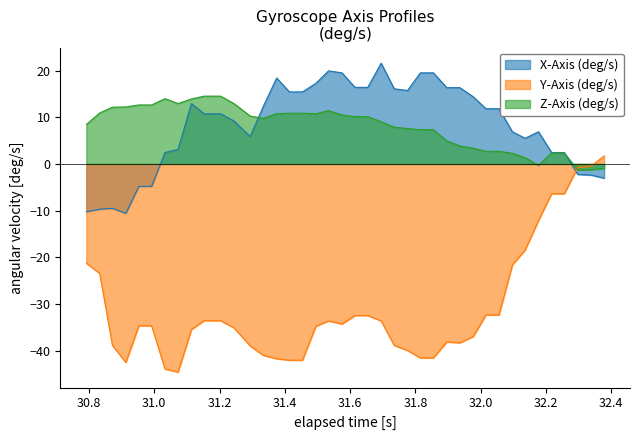

Which series has the largest range (max minus min)?

Y-Axis (deg/s)